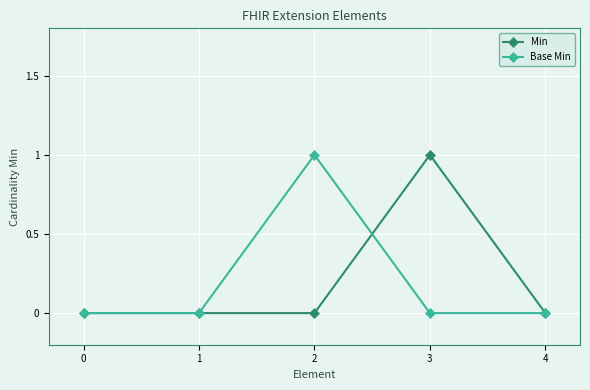

What is the approximate value of Base Min at 2?

1